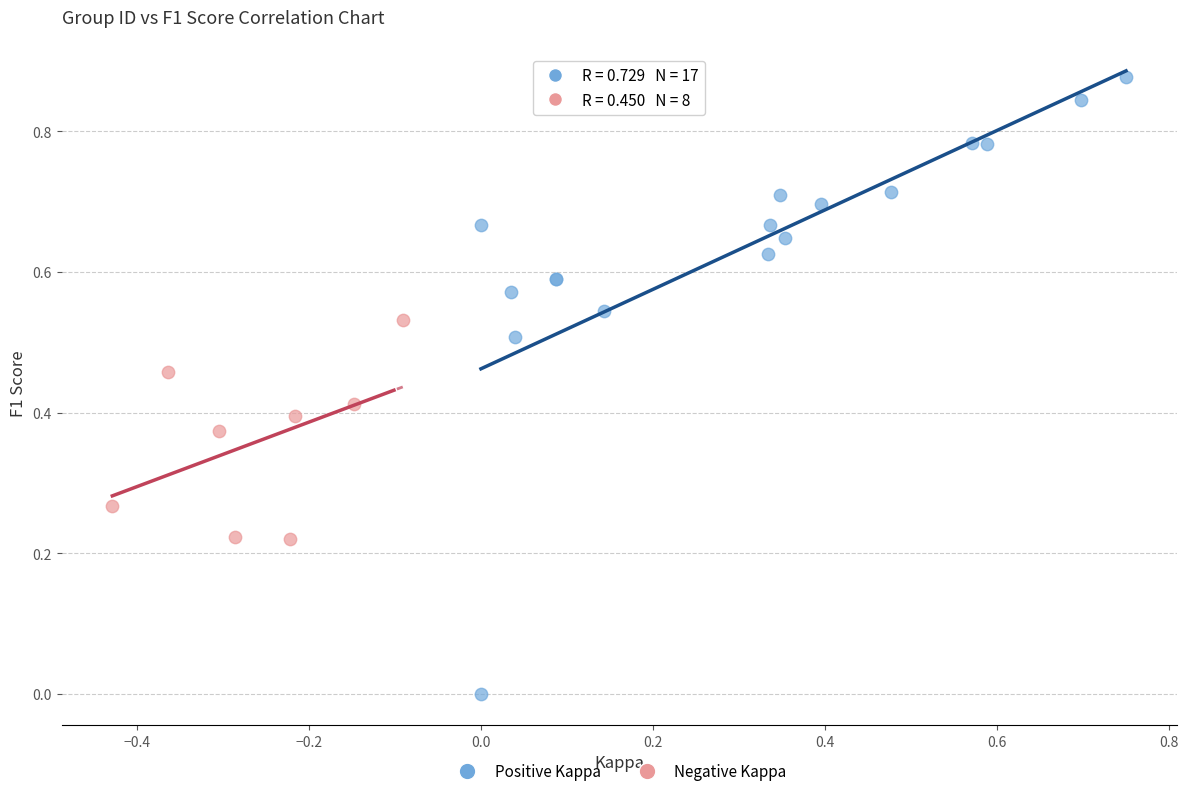

Which series has the largest Y range (max minus min)?

Positive Kappa